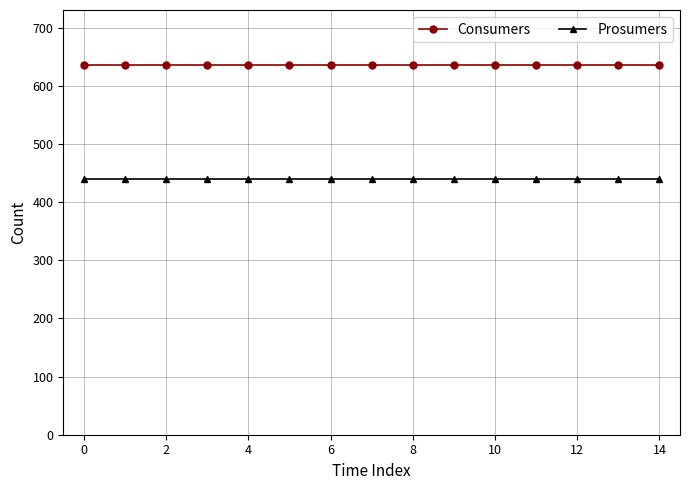

True or false: Prosumers and Consumers intersect in this chart.

False